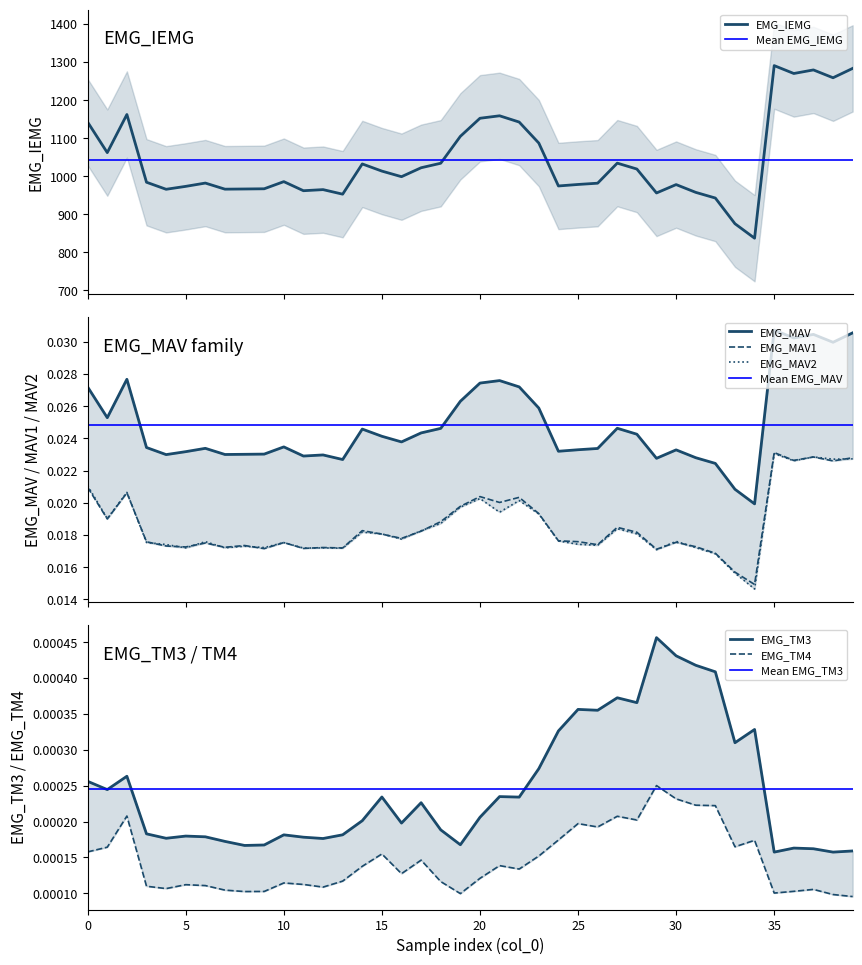

What is the maximum value for EMG_IEMG?

1290.4